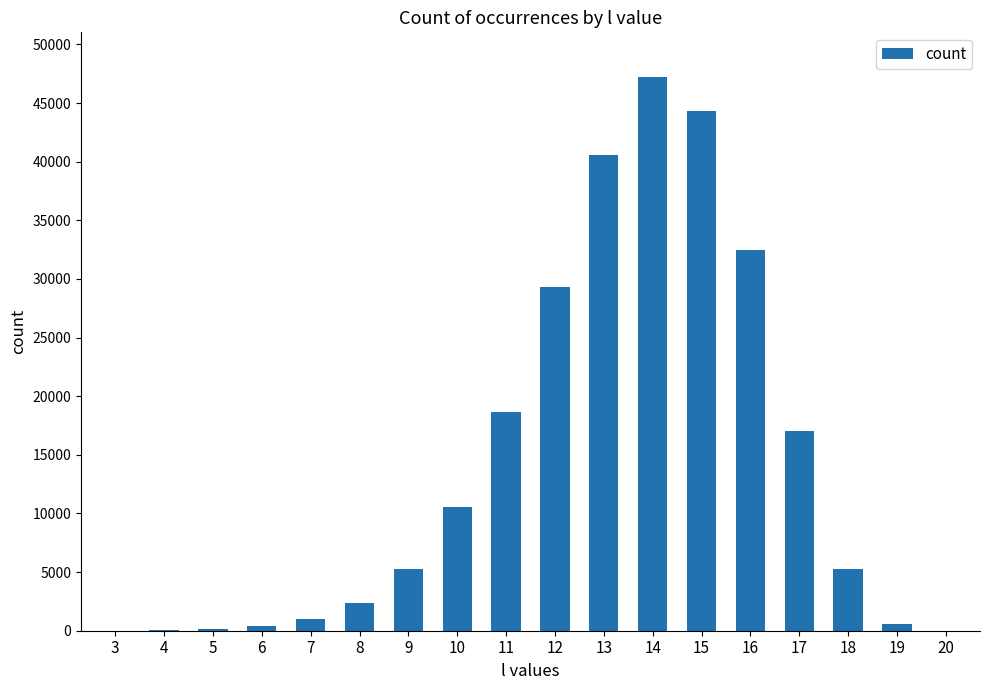

The chart shows a value of 1980 at 18. True or false?

False